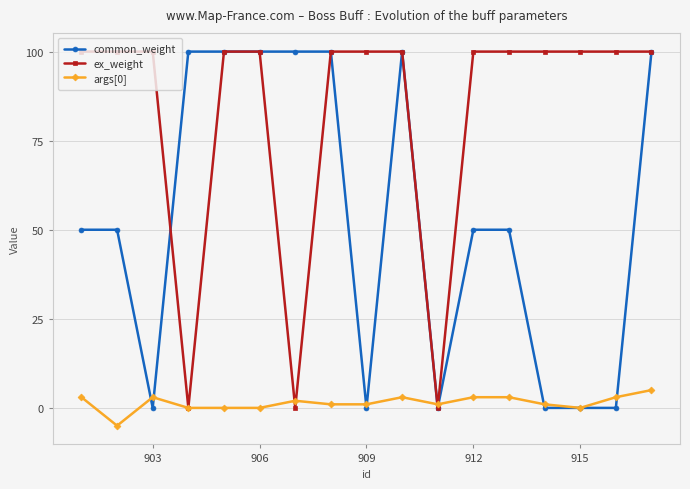

What is the maximum value shown in the chart?

100